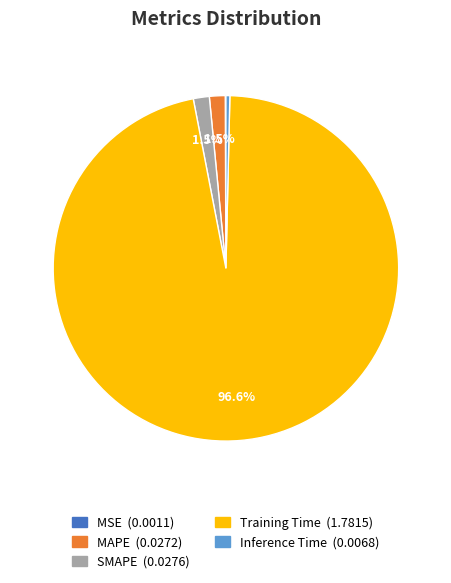

To the nearest percent, what portion does Training Time represent?

97%